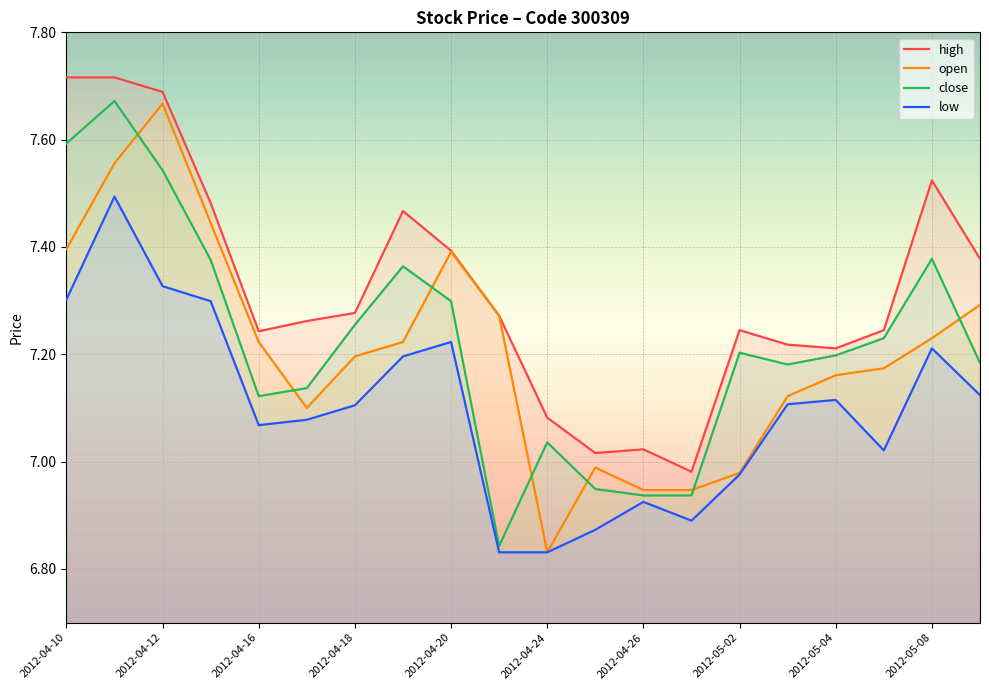

Count the number of categories in the chart.

20